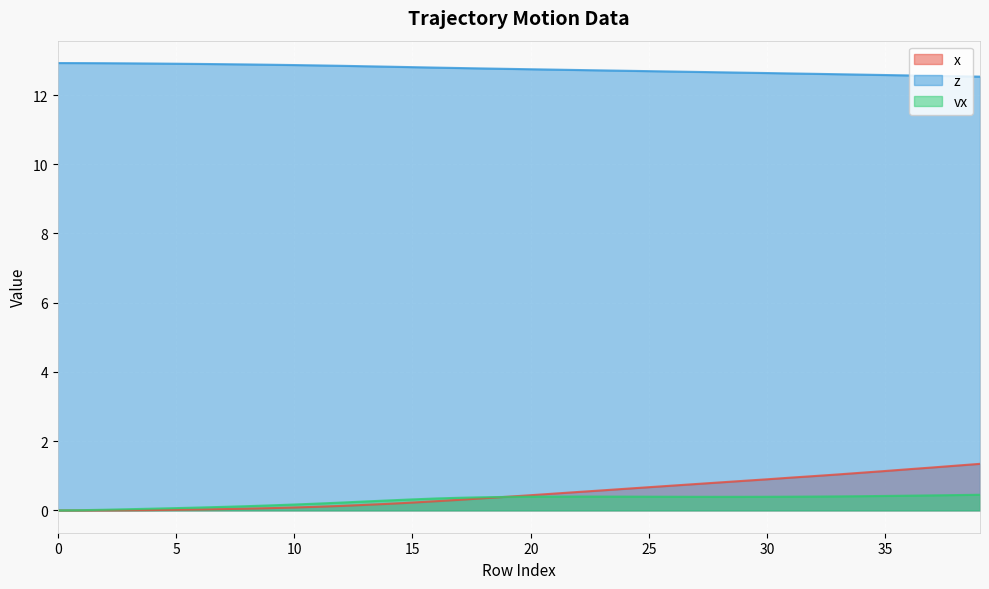

What is the spread (max minus min) of values at 25?

12.3